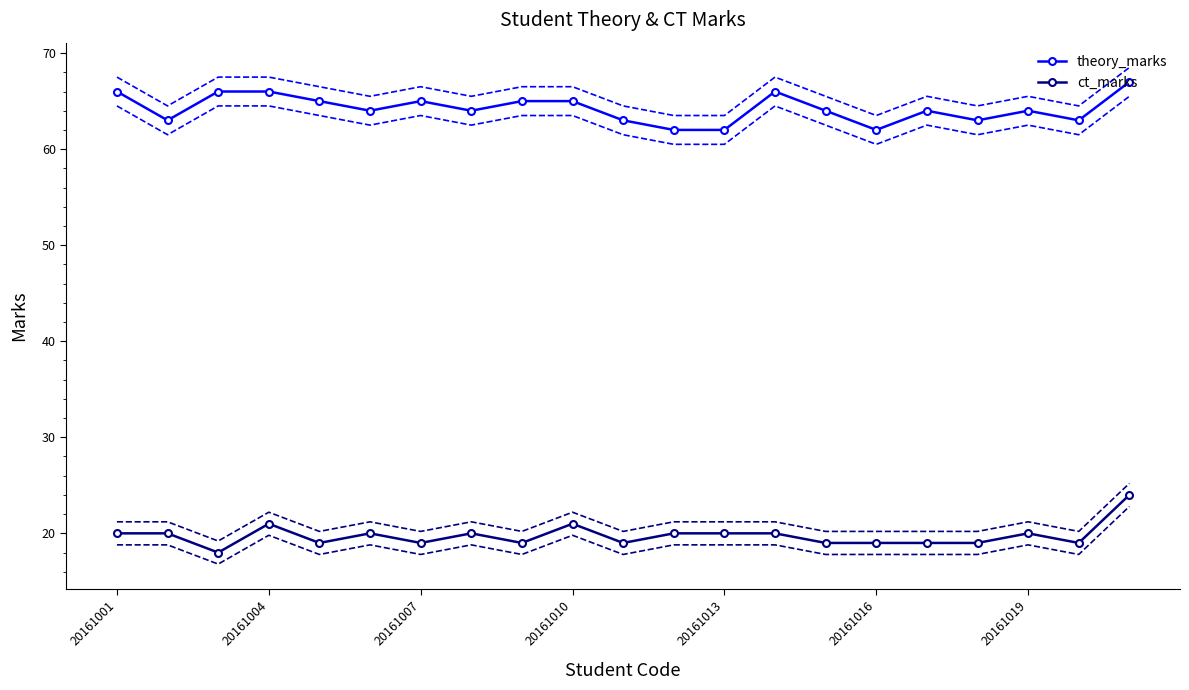

Reading right to left, list all the values displayed in this chart.

theory_marks: 67	63	64	63	64	62	64	66	62	62	63	65	65	64	65	64	65	66	66	63	66
ct_marks: 24	19	20	19	19	19	19	20	20	20	19	21	19	20	19	20	19	21	18	20	20